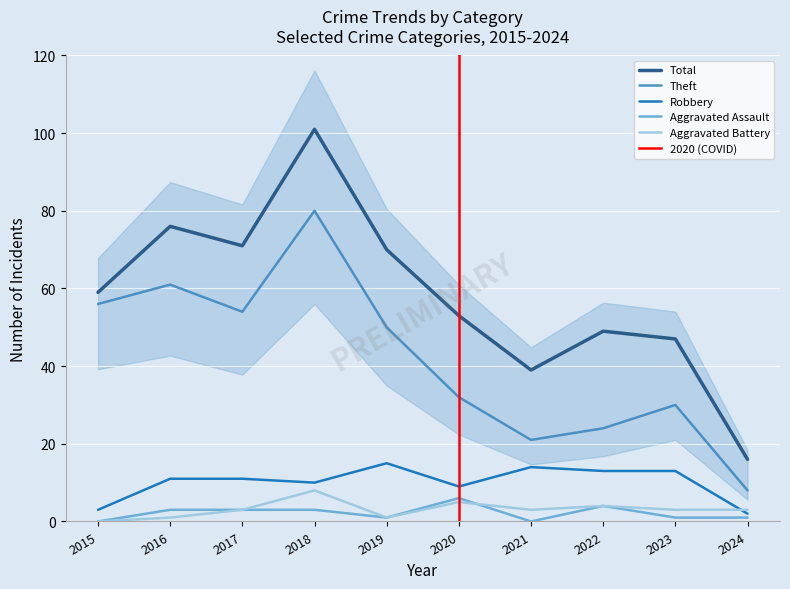

True or false: Aggravated Battery and Total intersect in this chart.

False